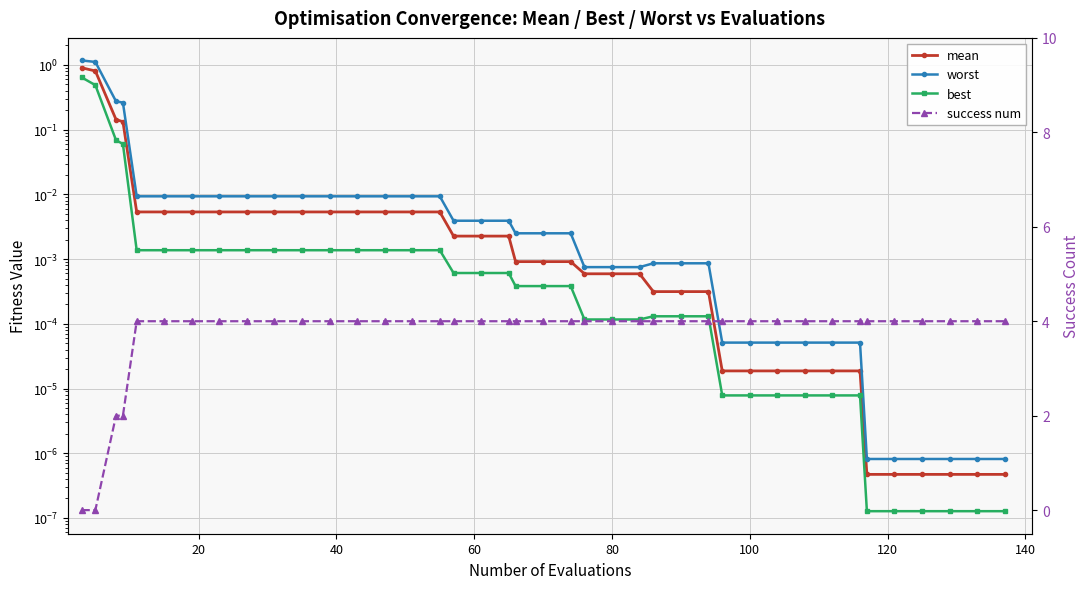

The value of success num at 80 is 2.2. True or false?

False